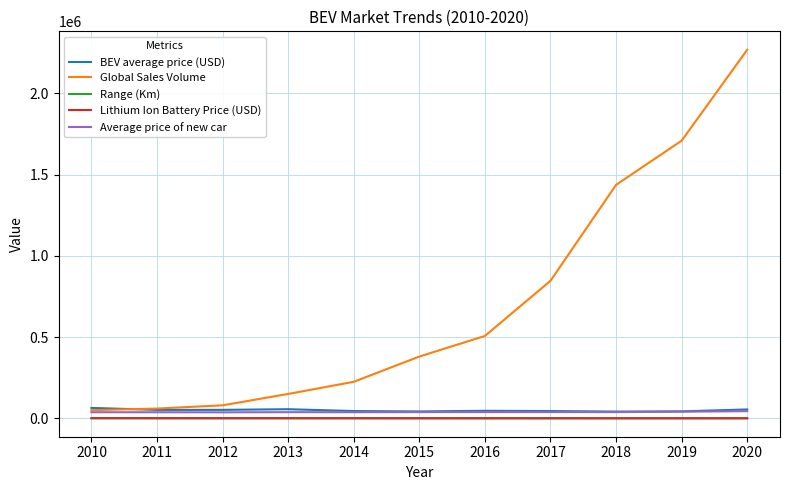

How many values in the Lithium Ion Battery Price (USD) series are below 384?

5